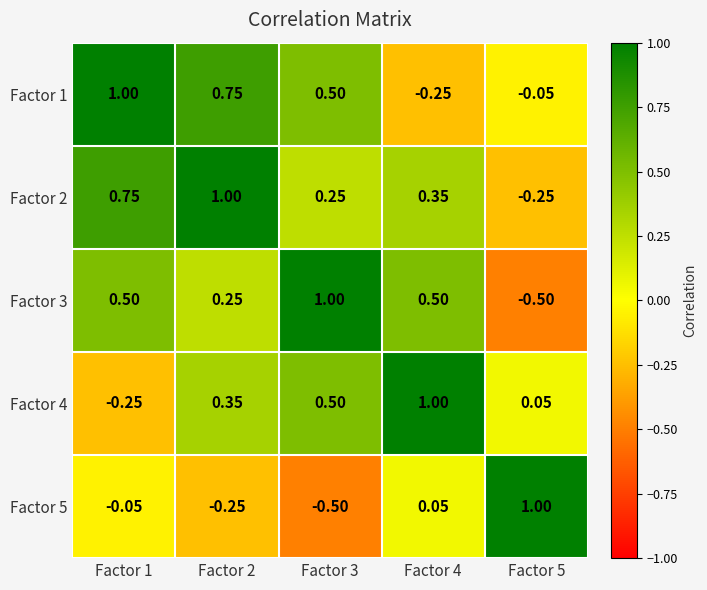

Is the value of Factor 4 at Factor 2 greater than the value of Factor 3 at Factor 4?

No